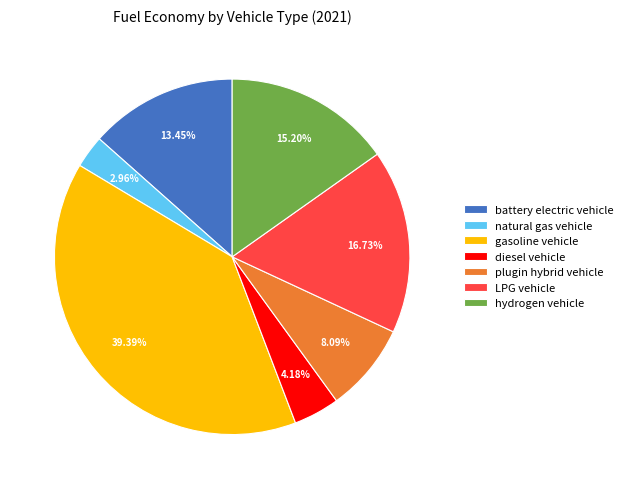

How many segments does this pie chart have?

7